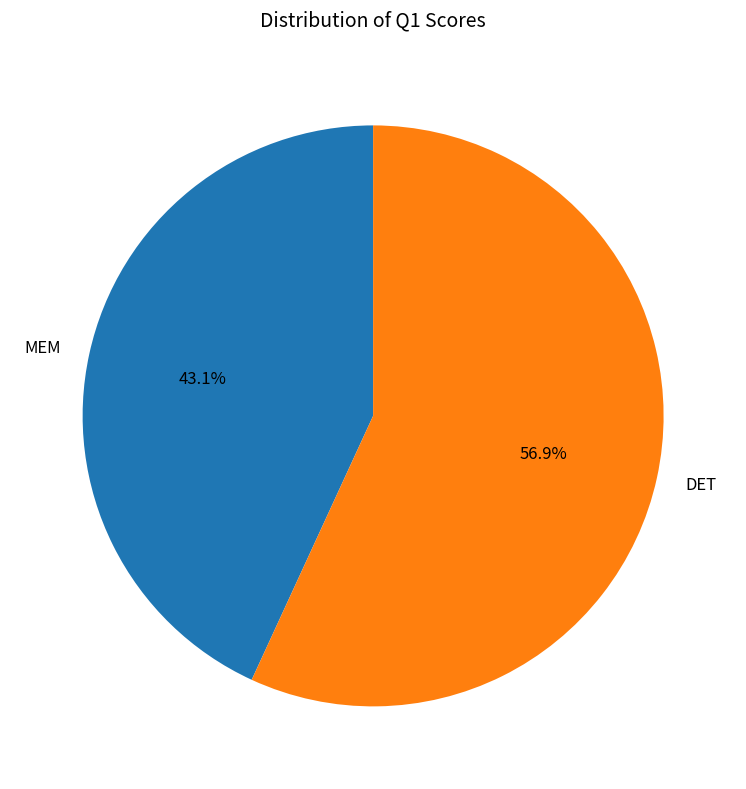

What percentage is NOT represented by MEM?

56.9%